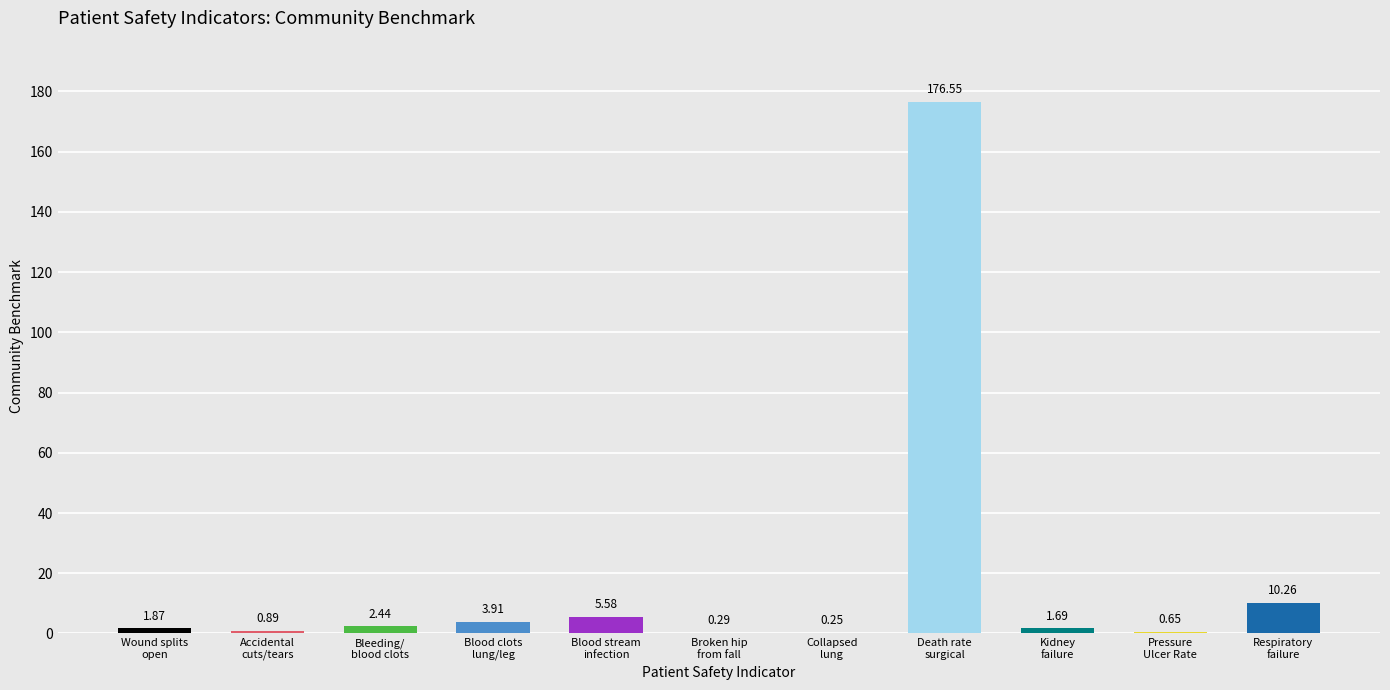

What is the sum of all values?

204.4